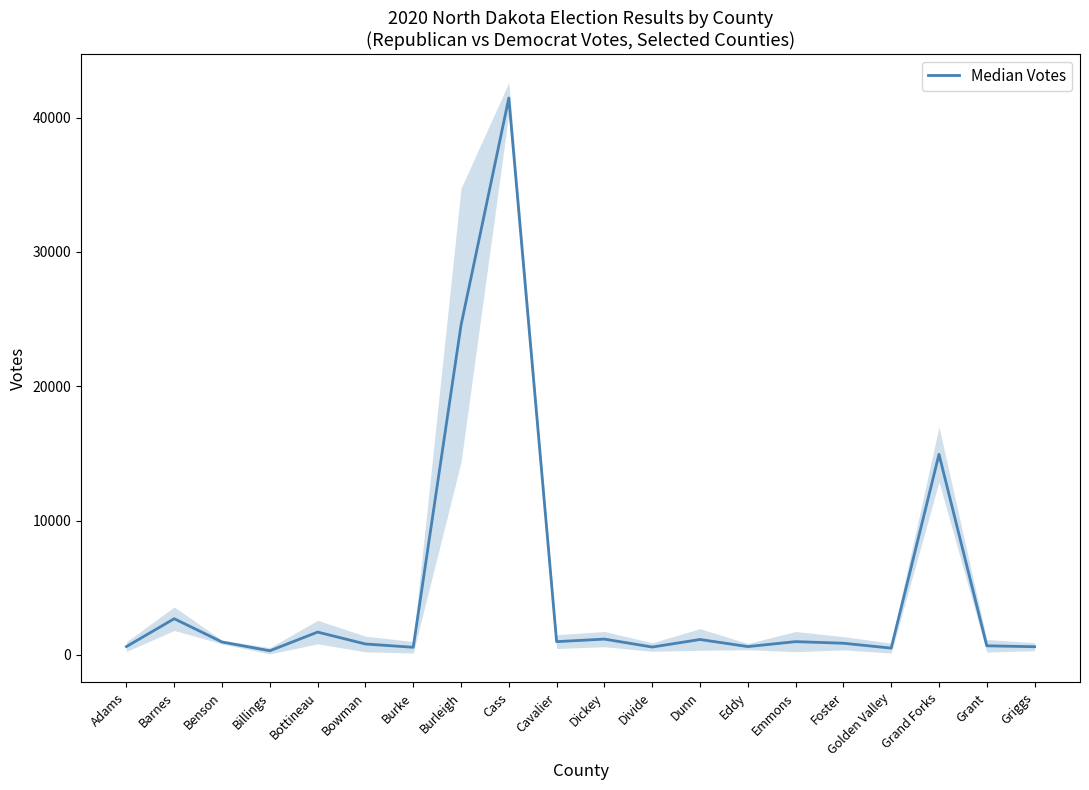

What is the label of the 3rd point from the right?

Grand Forks